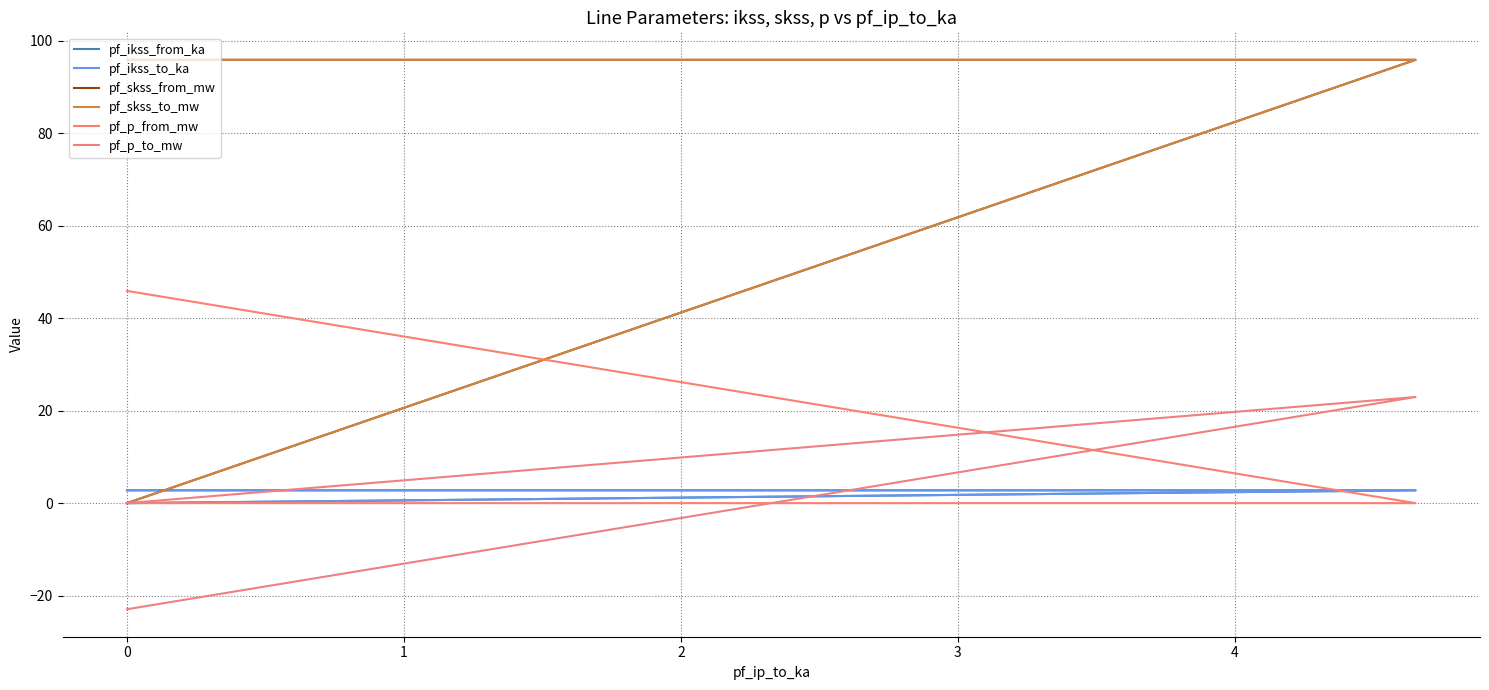

Which series has the largest total across all categories?

pf_skss_from_mw